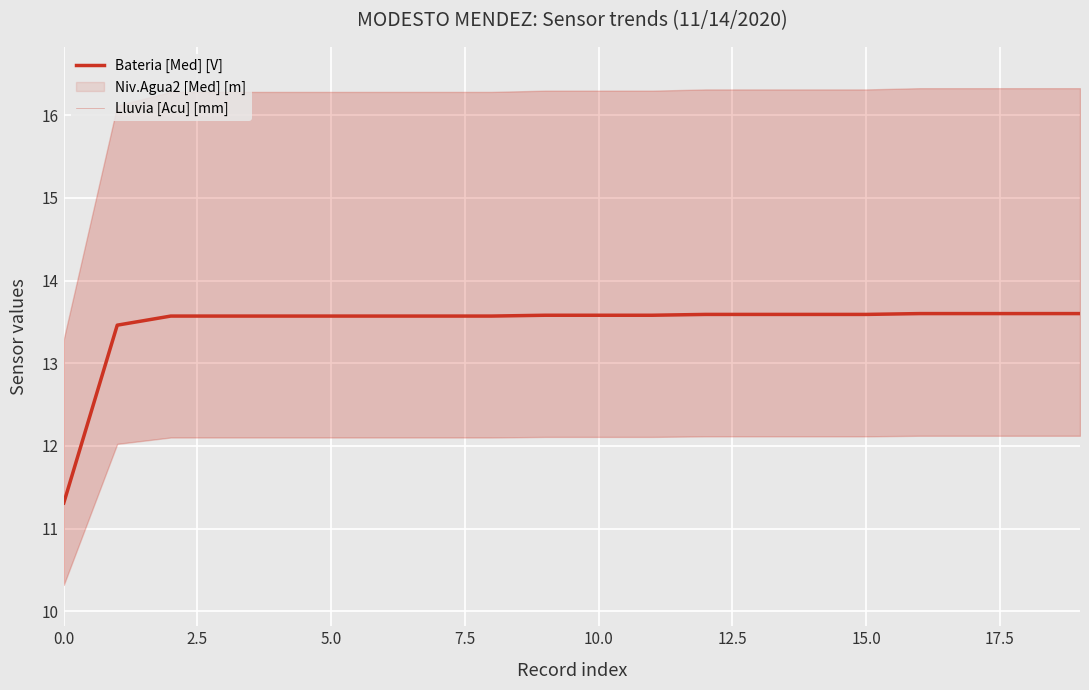

What is the total value across all series at 14?

13.6